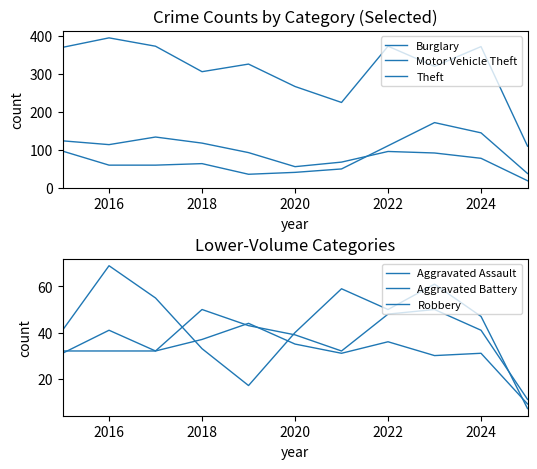

Reading left to right, extract all data points from this chart.

Burglary: 123	113	133	117	92	55	67	95	91	77	18
Motor Vehicle Theft: 96	59	59	63	35	40	49	110	171	144	37
Theft: 369	394	372	305	325	266	224	372	319	371	109
Aggravated Assault: 32	32	32	50	43	39	32	48	50	41	11
Aggravated Battery: 31	41	32	37	44	35	31	36	30	31	9
Robbery: 41	69	55	33	17	40	59	50	61	47	7